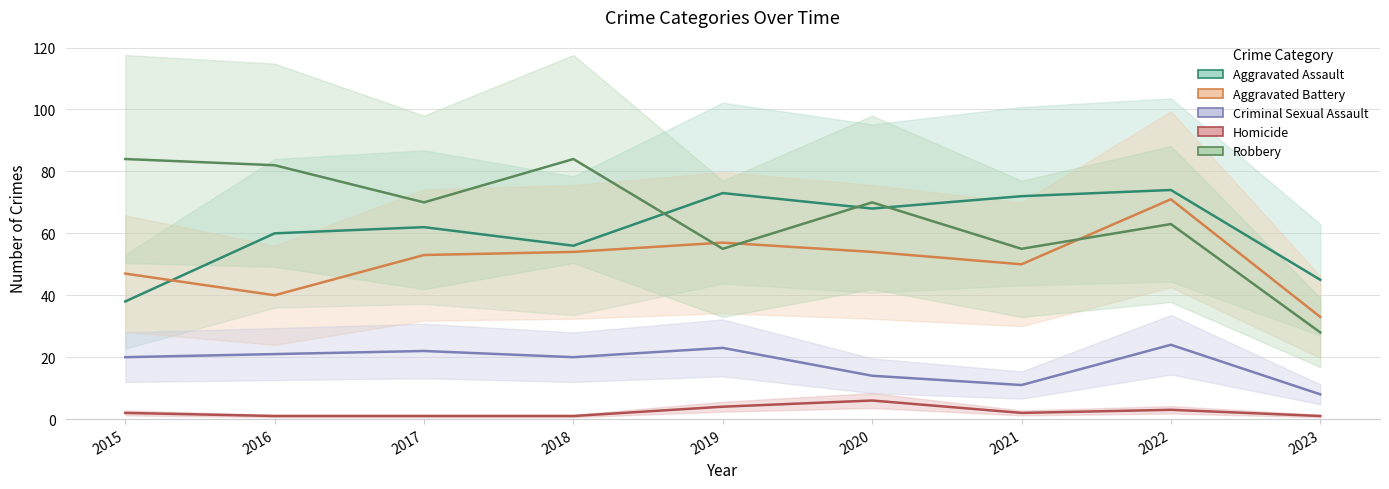

Reading right to left, extract all data points from this chart.

Aggravated Assault: 45	74	72	68	73	56	62	60	38
Aggravated Battery: 33	71	50	54	57	54	53	40	47
Criminal Sexual Assault: 8	24	11	14	23	20	22	21	20
Homicide: 1	3	2	6	4	1	1	1	2
Robbery: 28	63	55	70	55	84	70	82	84